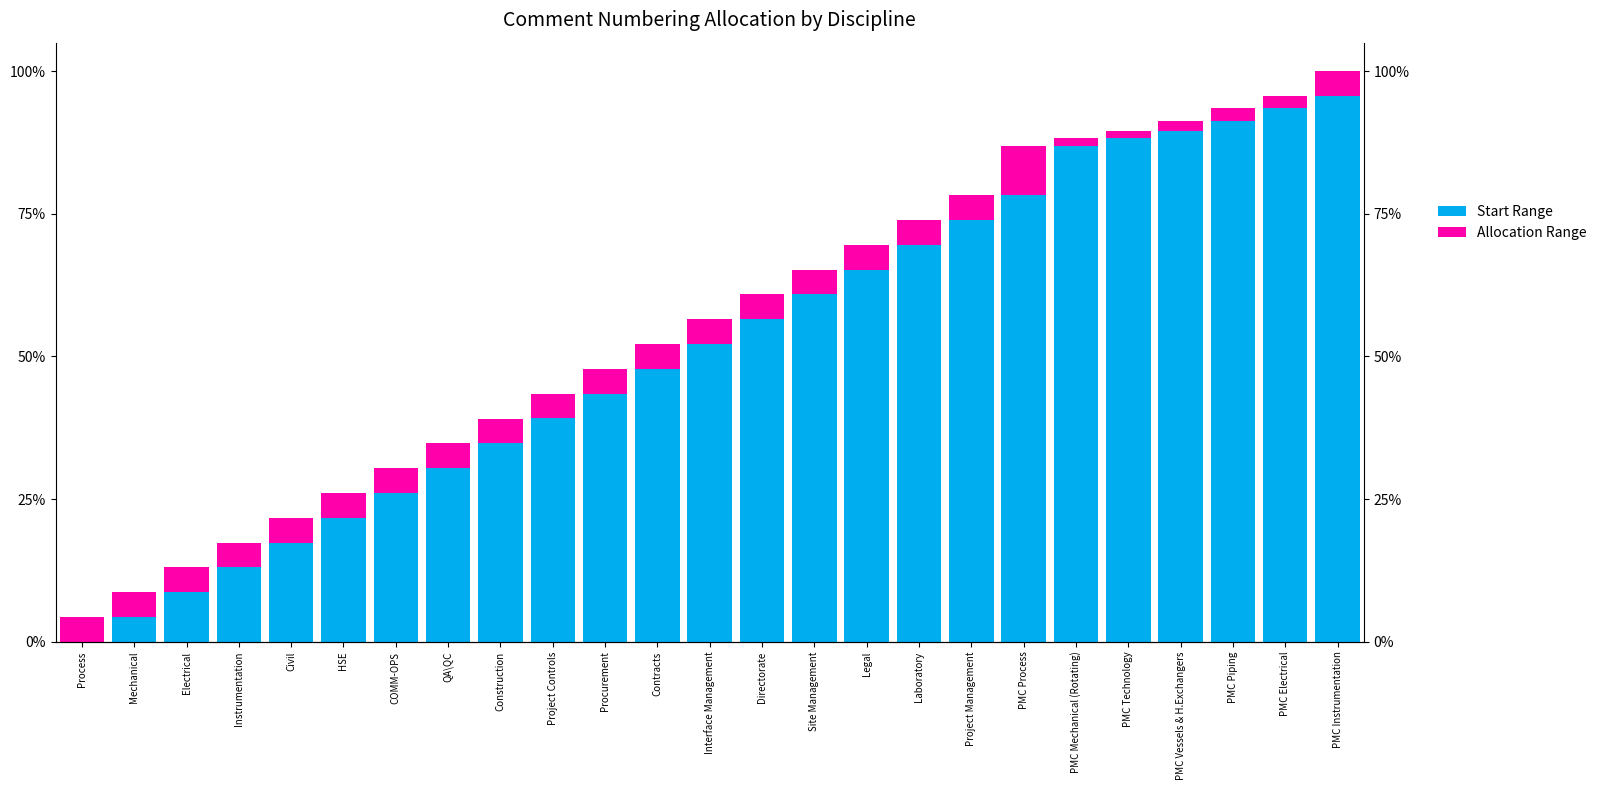

List the labels in order of Allocation Range value, smallest first.

PMC Mechanical (Rotating), PMC Technology, PMC Vessels & H.Exchangers, PMC Piping, PMC Electrical, Process, Mechanical, Electrical, Instrumentation, Civil, HSE, COMM-OPS, QA\QC, Construction, Project Controls, Procurement, Contracts, Interface Management, Directorate, Site Management, Legal, Laboratory, Project Management, PMC Instrumentation, PMC Process